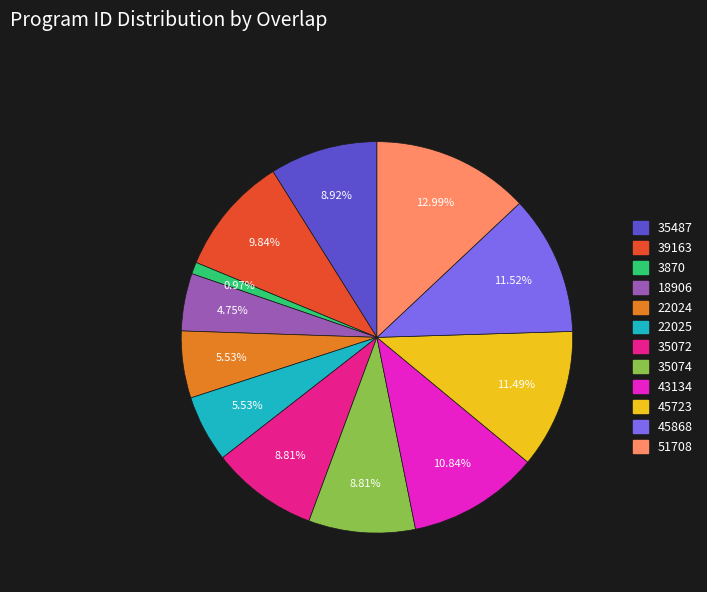

Do 18906 and 35072 together represent more than half of the pie?

No